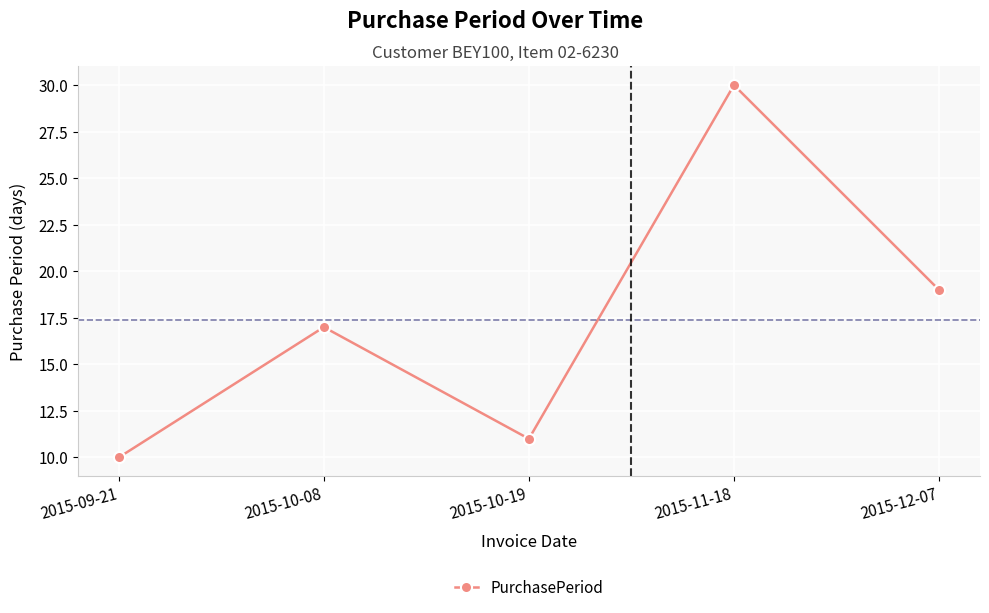

What is the ratio of the value at 2015-09-21 to the value at 2015-11-18?

0.3